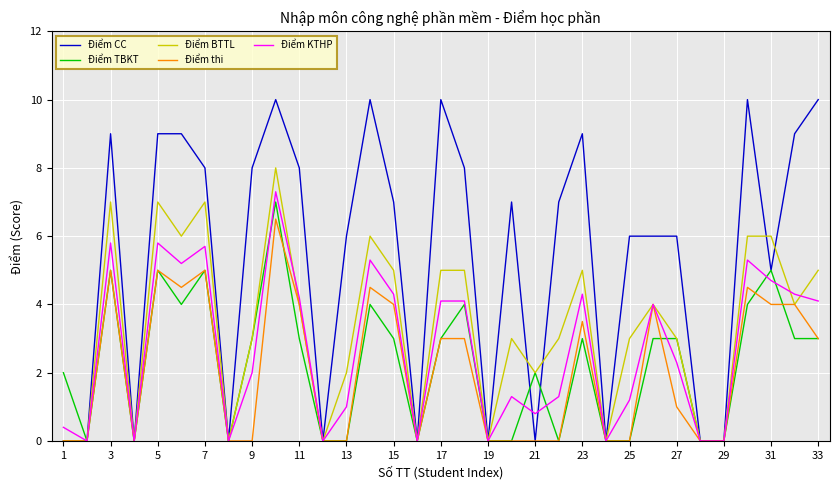

What is the highest value of the Điểm BTTL series?

8.0